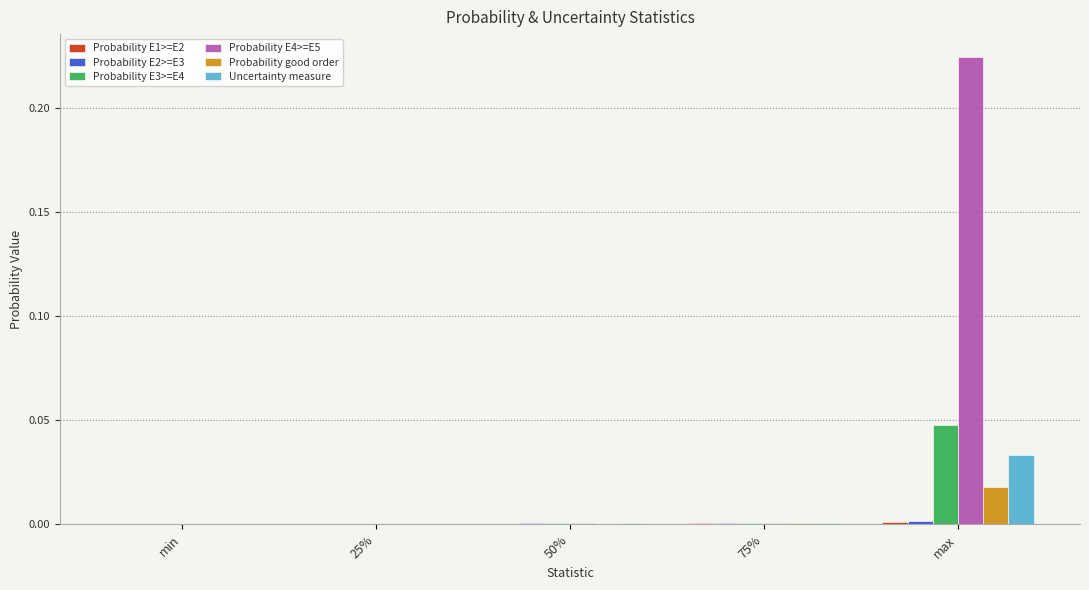

At which category is the sum across all series the highest?

max